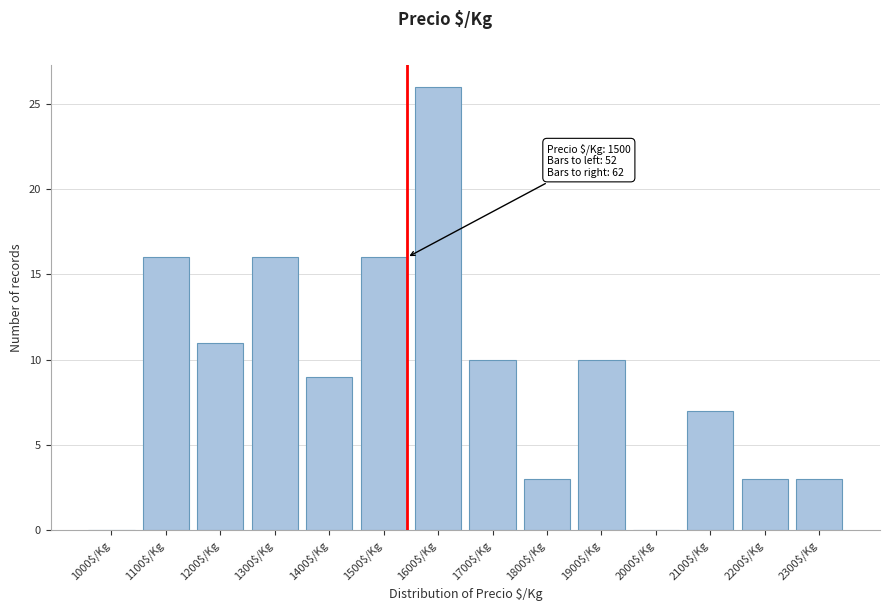

At which category does the chart reach its peak across all series?

1600$/Kg